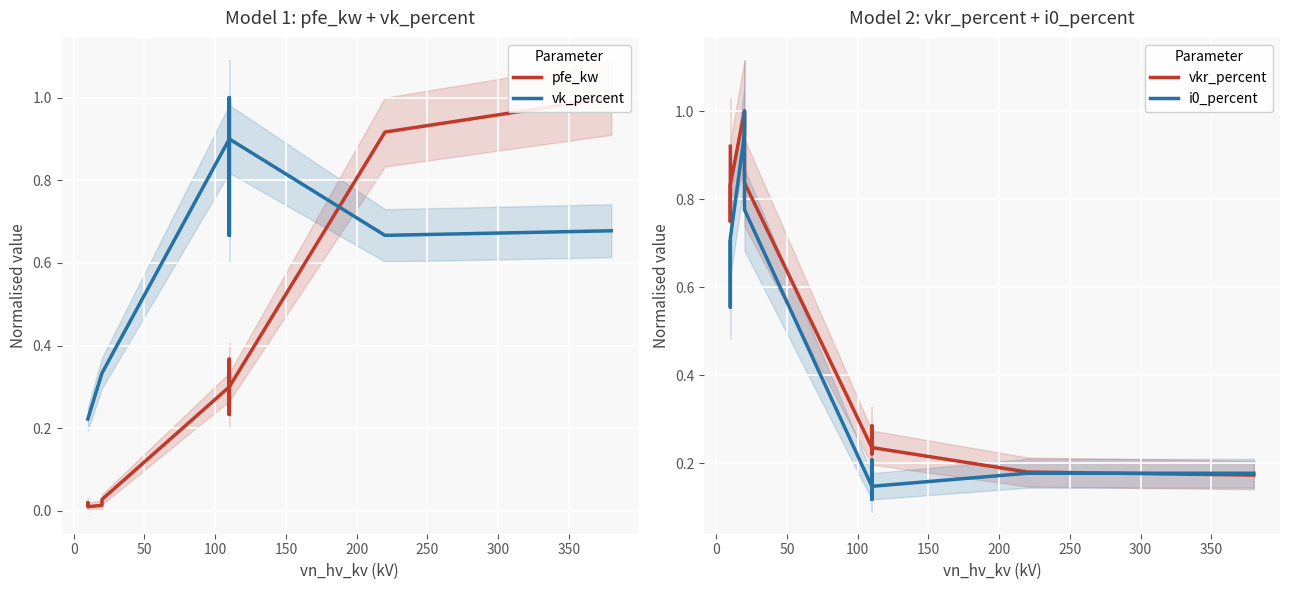

How many intersections are there between i0_percent and vk_percent?

1